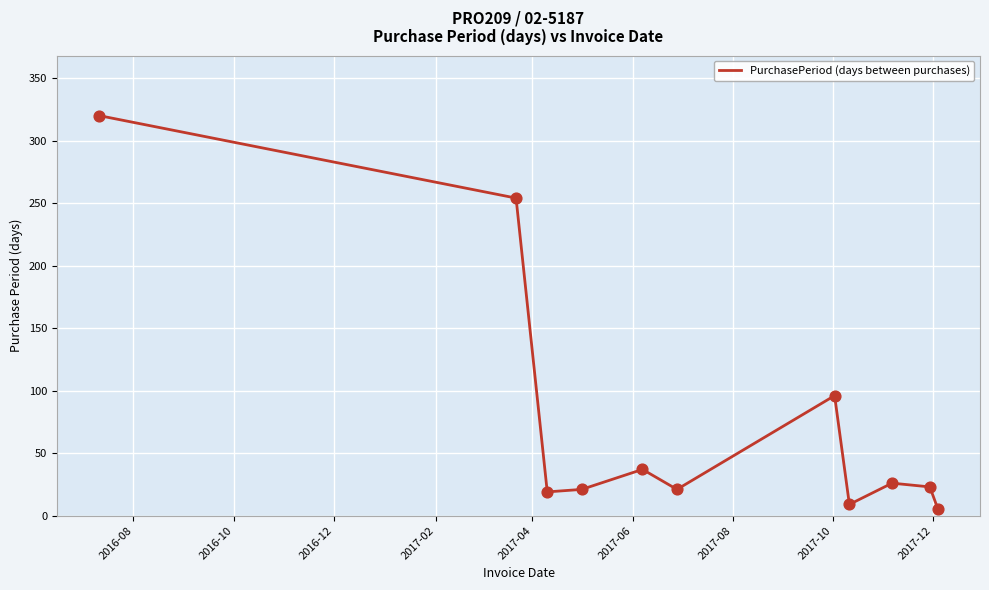

What is the greatest value displayed?

320